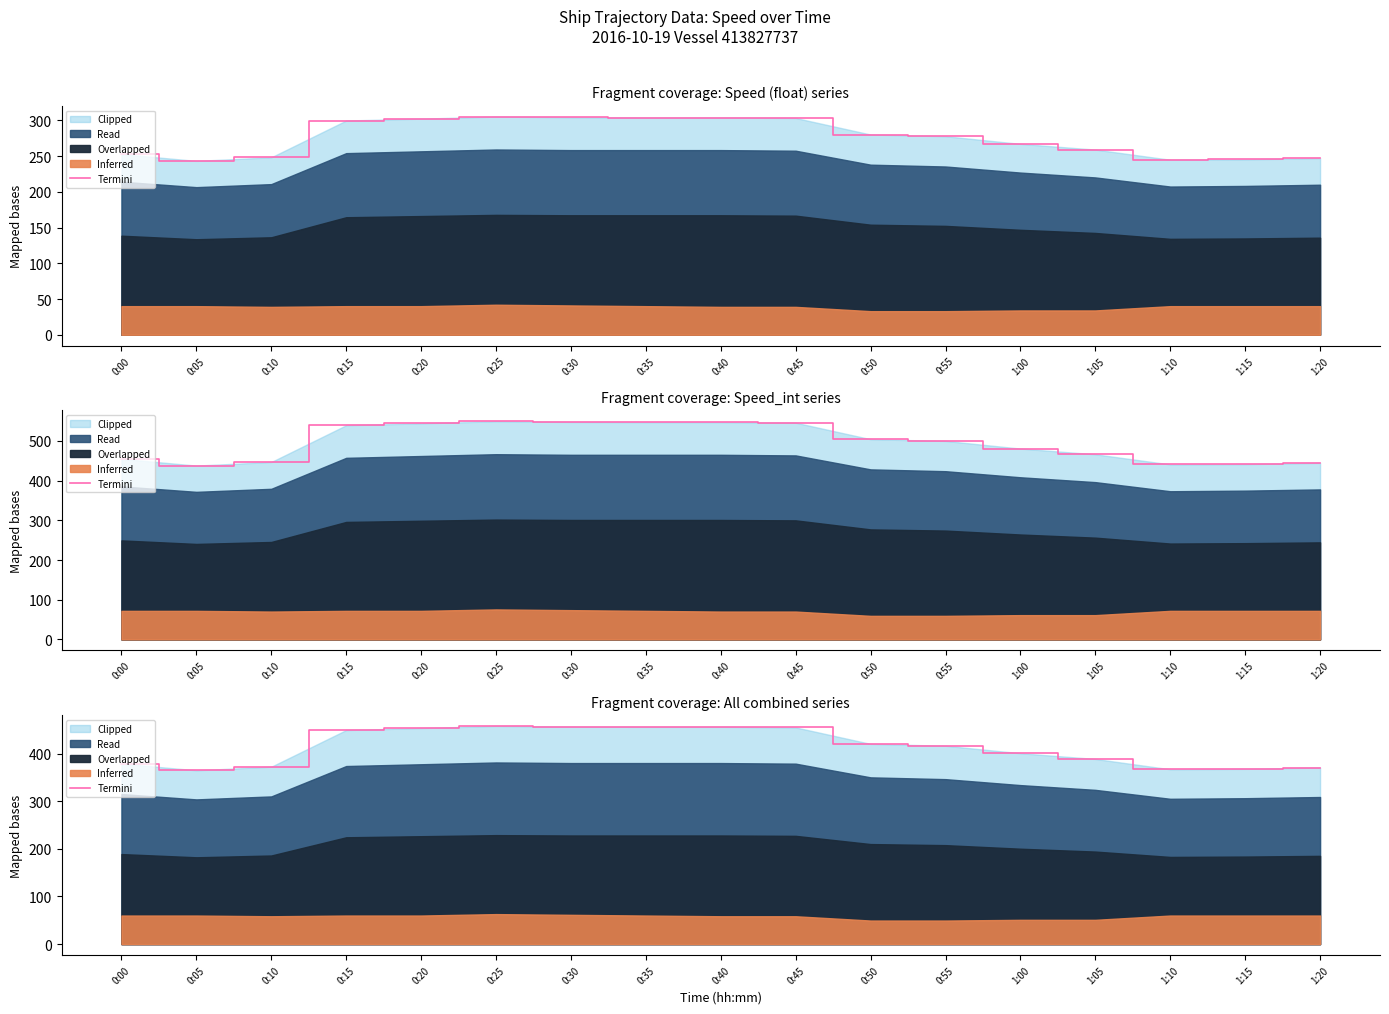

At which category does the data reach its first local peak?

0:25